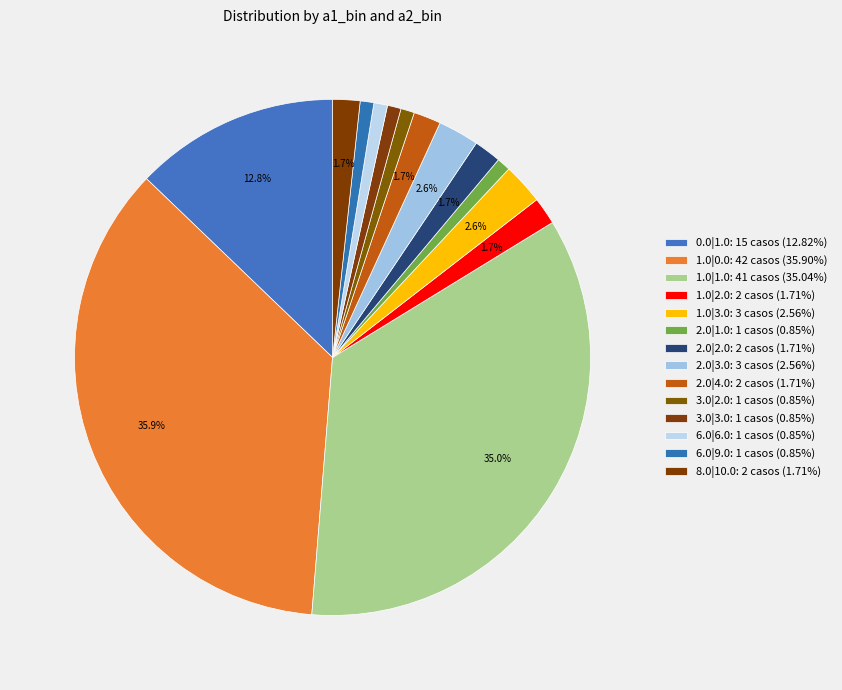

What percentage is the 8.0|10.0 slice, to the nearest percent?

2%